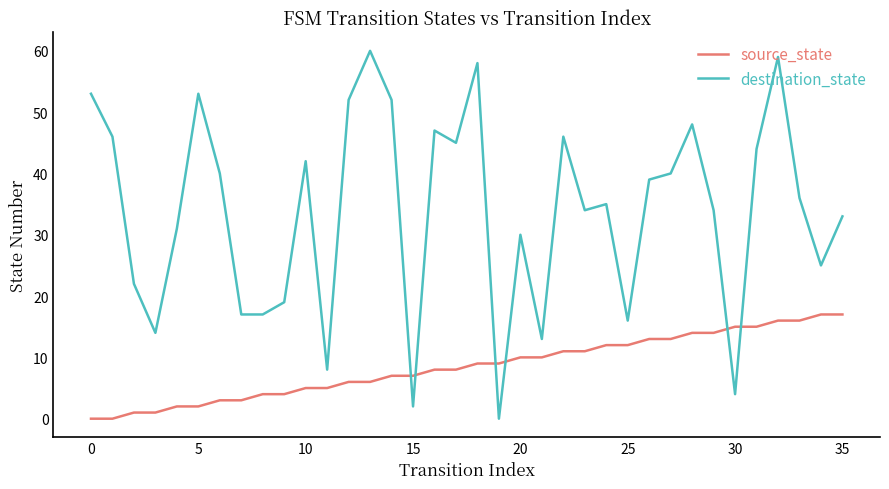

What are all the series names shown in the legend?

source_state, destination_state